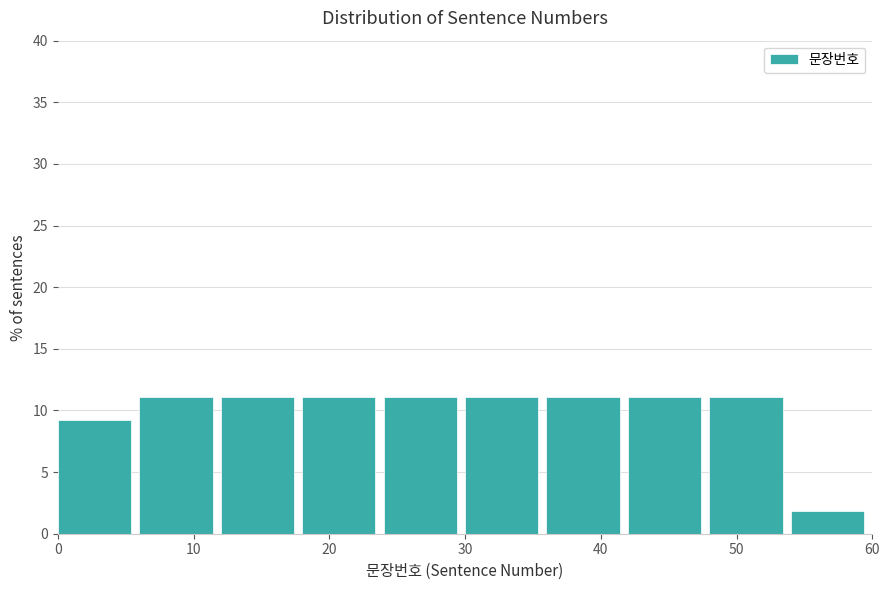

Reading left to right, list every bar in this chart as the range it spans on the x-axis followed by its height. The values are not printed on the chart, so give them approximately, as read against the axis.

0 to 6: 9.5
6 to 12: 11.0
12 to 18: 11.0
18 to 24: 11.0
24 to 30: 11.0
30 to 36: 11.0
36 to 42: 11.0
42 to 48: 11.0
48 to 54: 11.0
54 to 60: 2.0